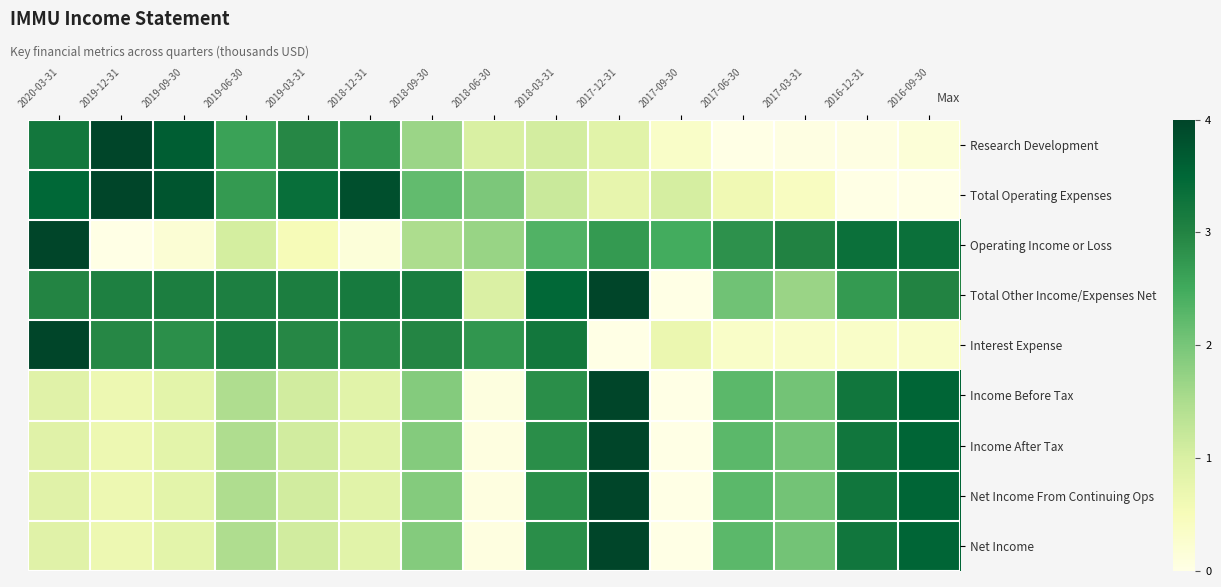

Rank the series at 2019-06-30 from lowest to highest value.

Operating Income or Loss, Net Income From Continuing Ops, Net Income, Income Before Tax, Income After Tax, Research Development, Total Operating Expenses, Total Other Income/Expenses Net, Interest Expense